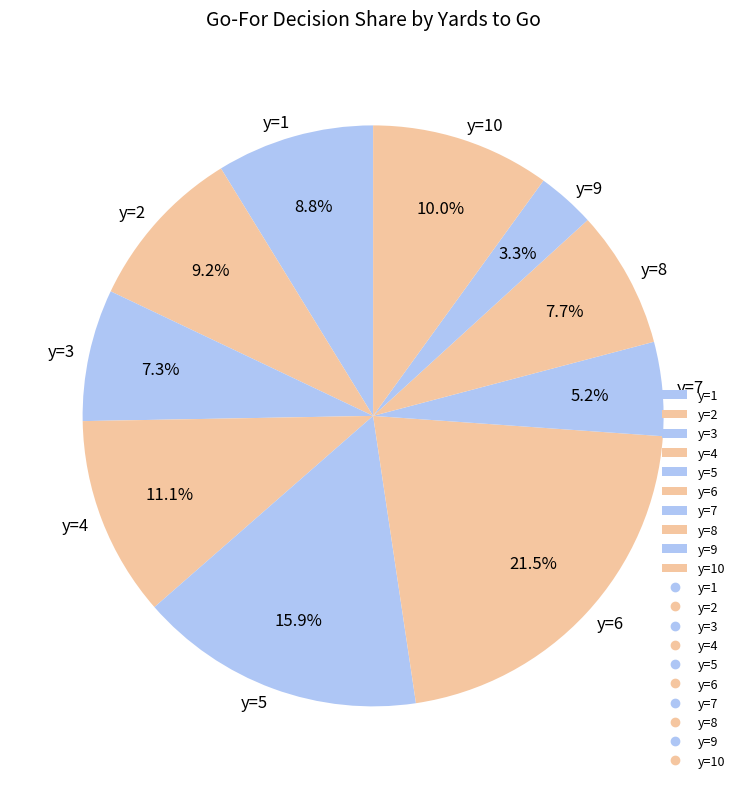

To the nearest percent, what is the difference between the largest and smallest slice percentages?

18%